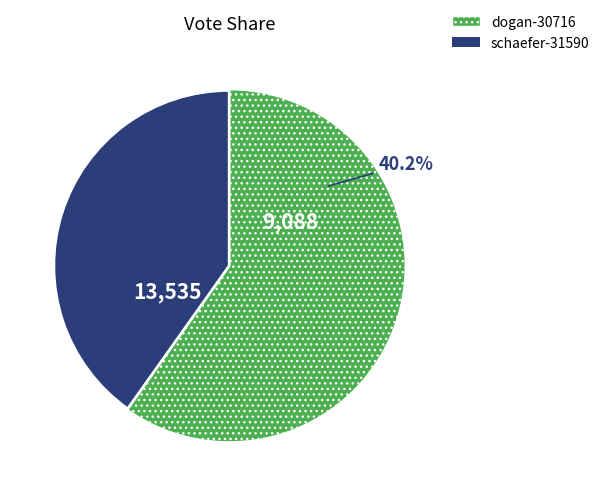

Approximately how many times larger is the value at schaefer-31590 compared to dogan-30716?

0.7